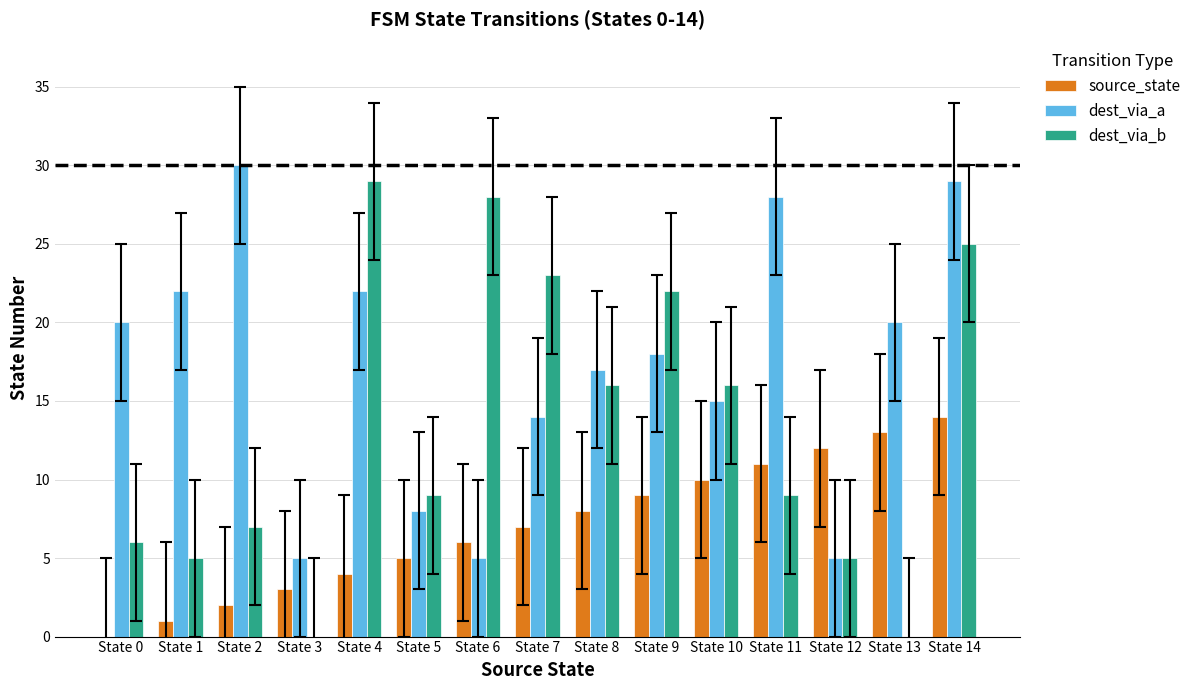

Reading left to right, extract all data points from this chart.

source_state: 0	1	2	3	4	5	6	7	8	9	10	11	12	13	14
dest_via_a: 20	22	30	5	22	8	5	14	17	18	15	28	5	20	29
dest_via_b: 6	5	7	0	29	9	28	23	16	22	16	9	5	0	25